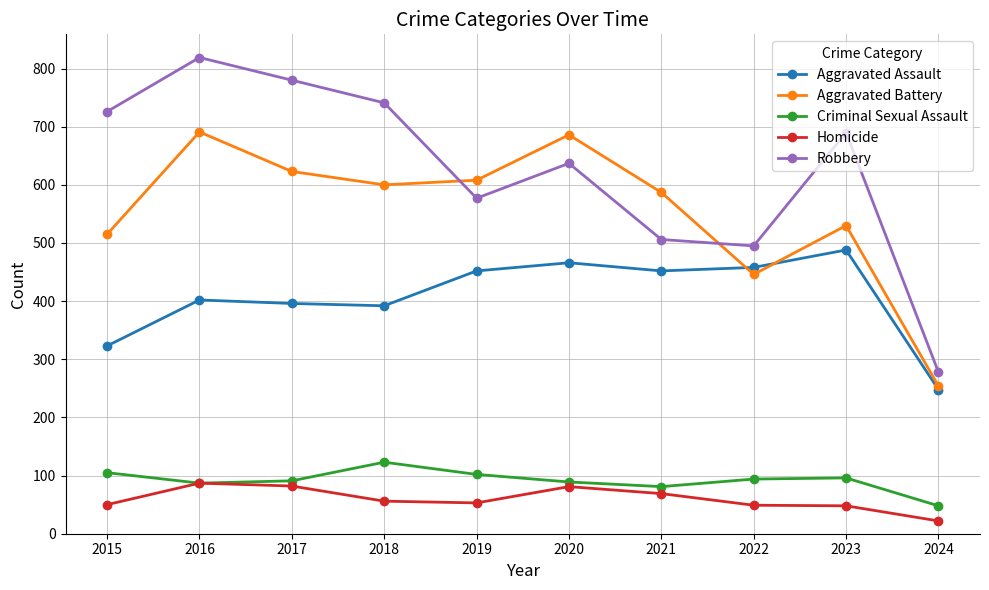

What is the sum of the Homicide values at 2021 and 2019?

122